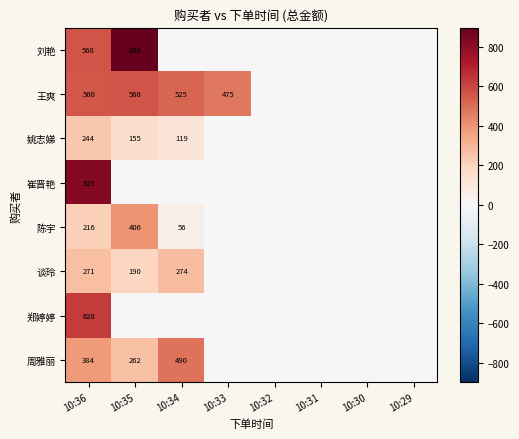

Is it true that 王爽 equals 566 at 10:35?

True